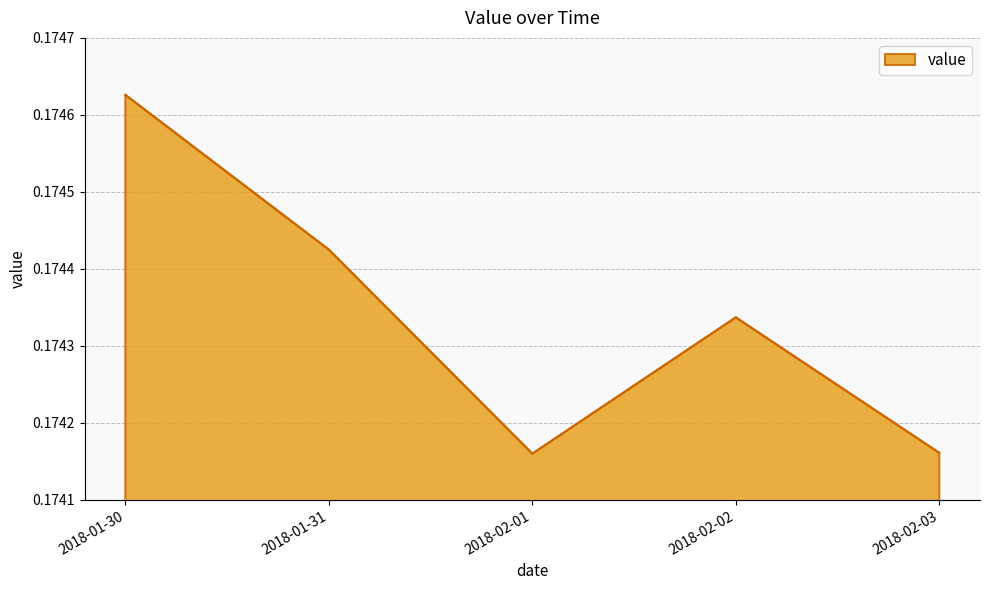

Count the values in the range 0 to 1.

5